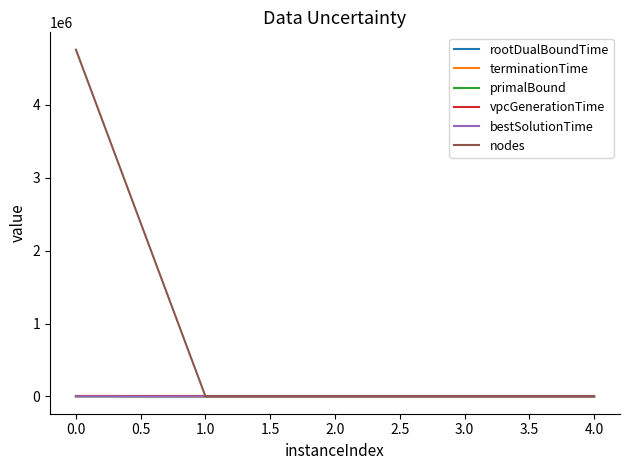

How many lines are shown in the chart?

6